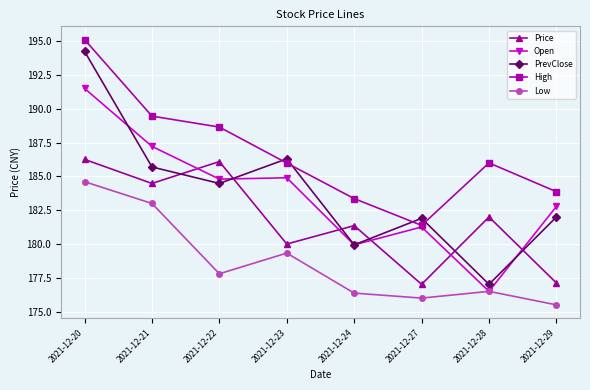

At which category is the sum across all series the highest?

2021-12-20